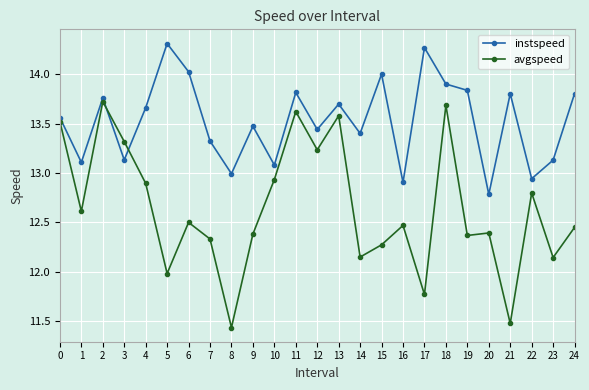

What is the spread (max minus min) of values at 13?

0.1